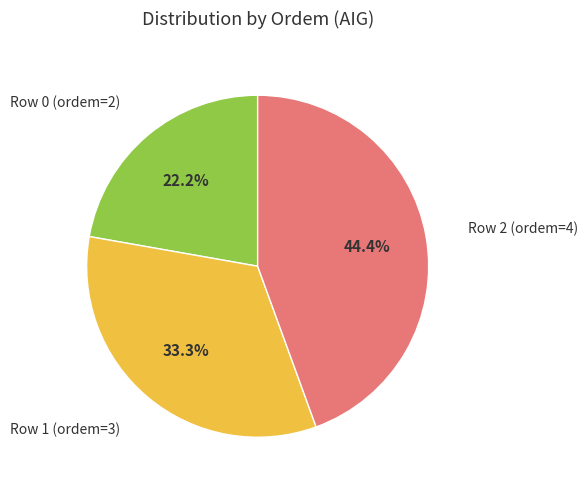

What is the total percentage of Row 1 (ordem=3) and Row 2 (ordem=4)?

77.8%